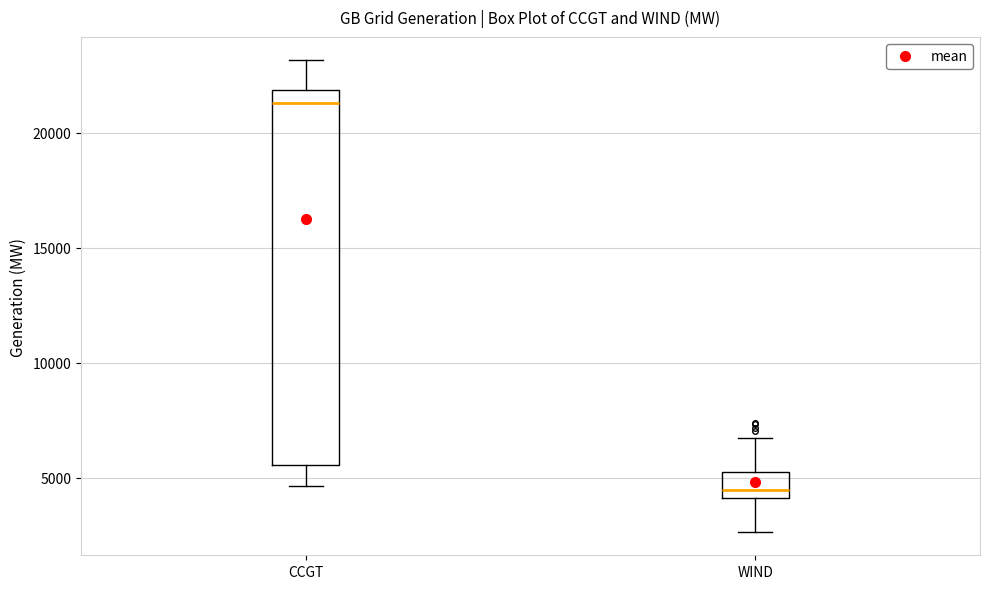

Which box has the lowest median line?

WIND